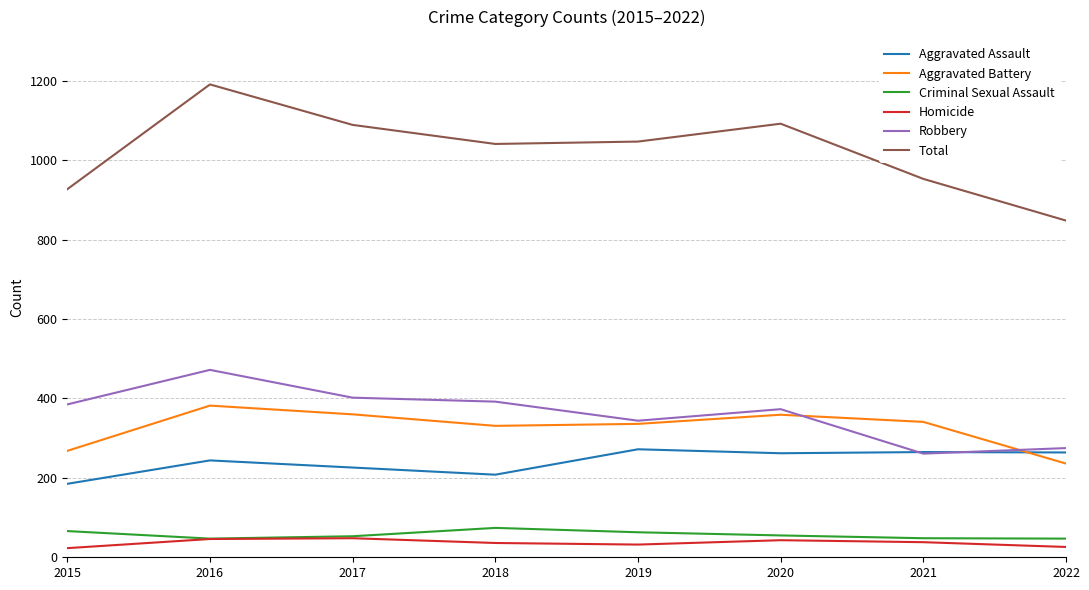

True or false: Criminal Sexual Assault and Aggravated Assault intersect in this chart.

False